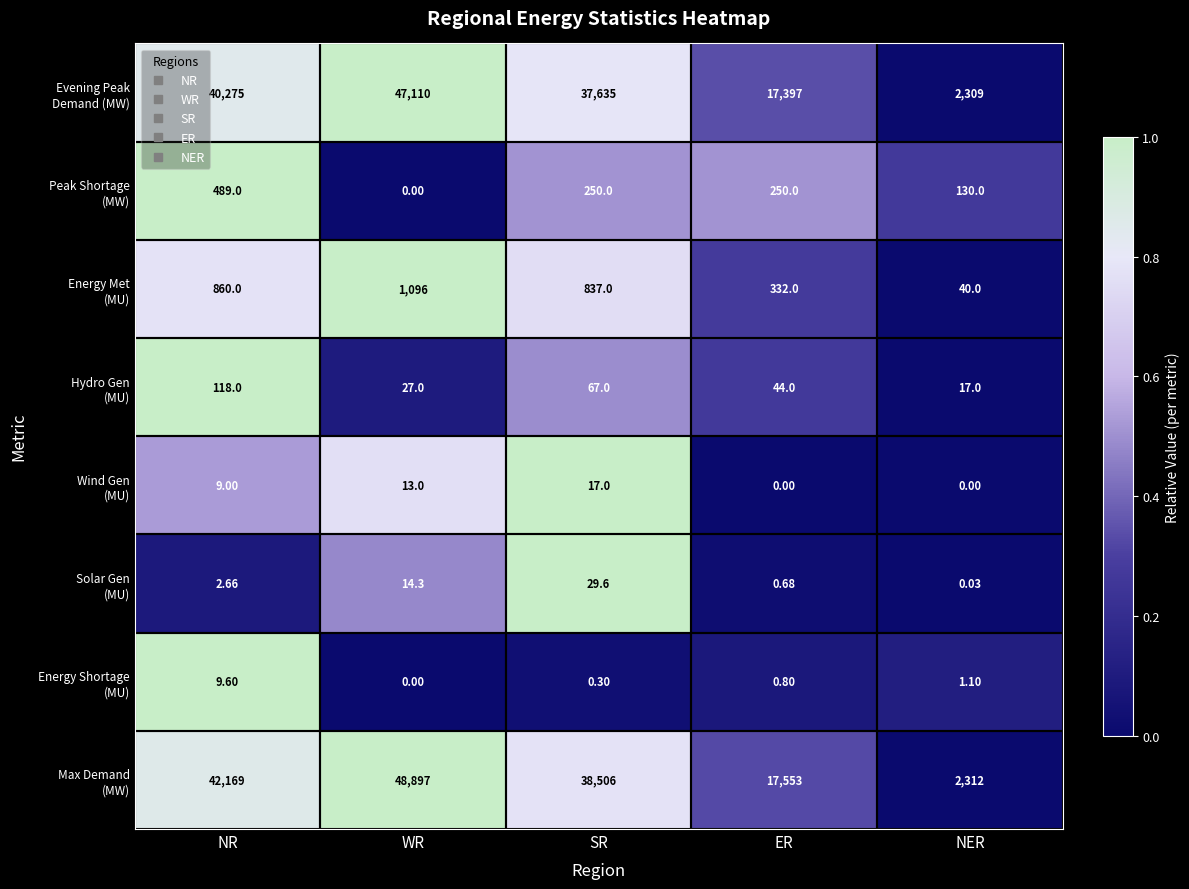

At how many categories does at least one series exceed 0?

5